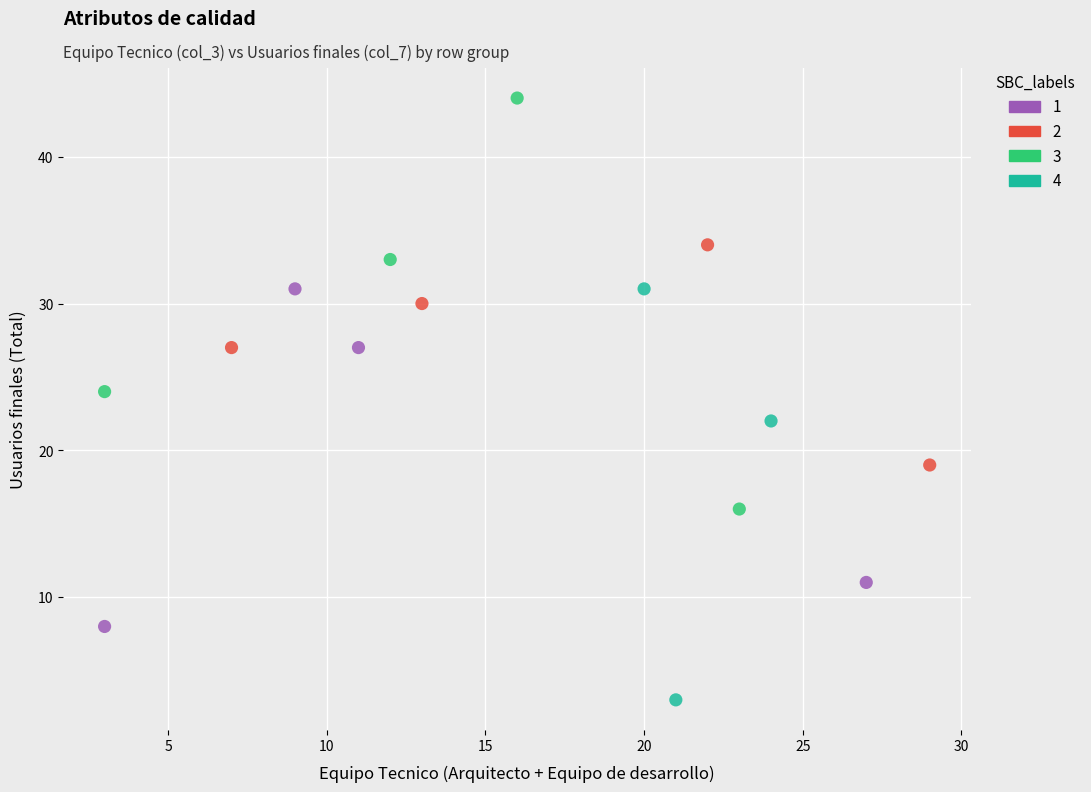

Which series contains the highest Y value?

3